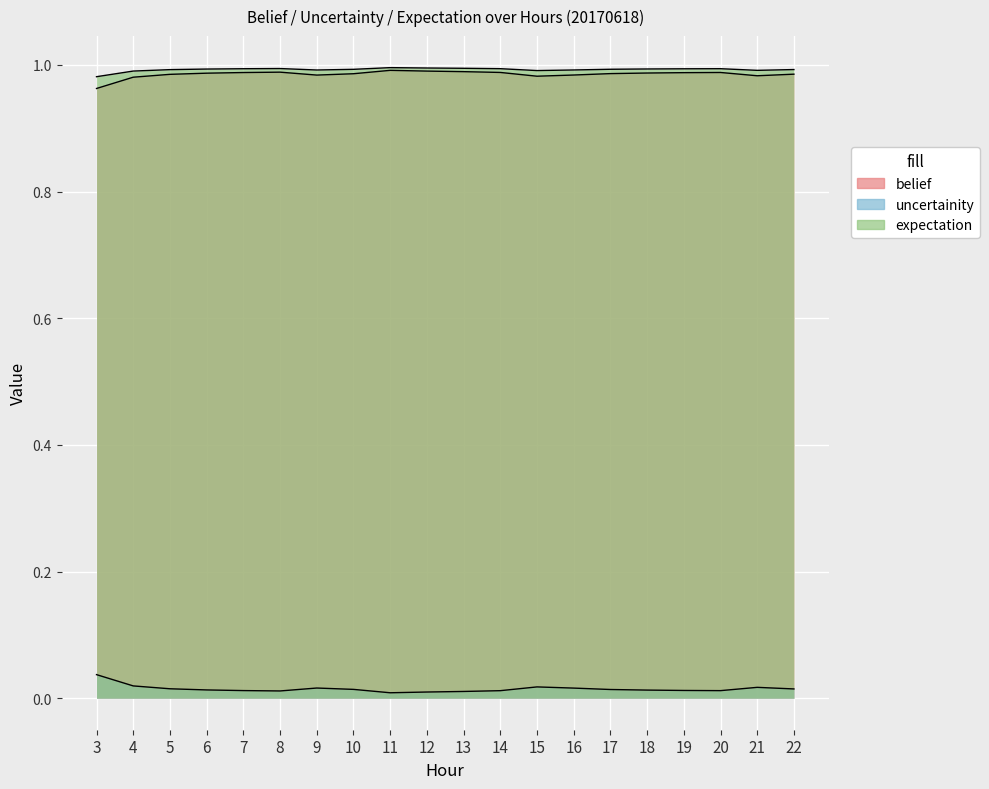

Is the value of belief at 7 greater than the value of uncertainity at 20?

Yes